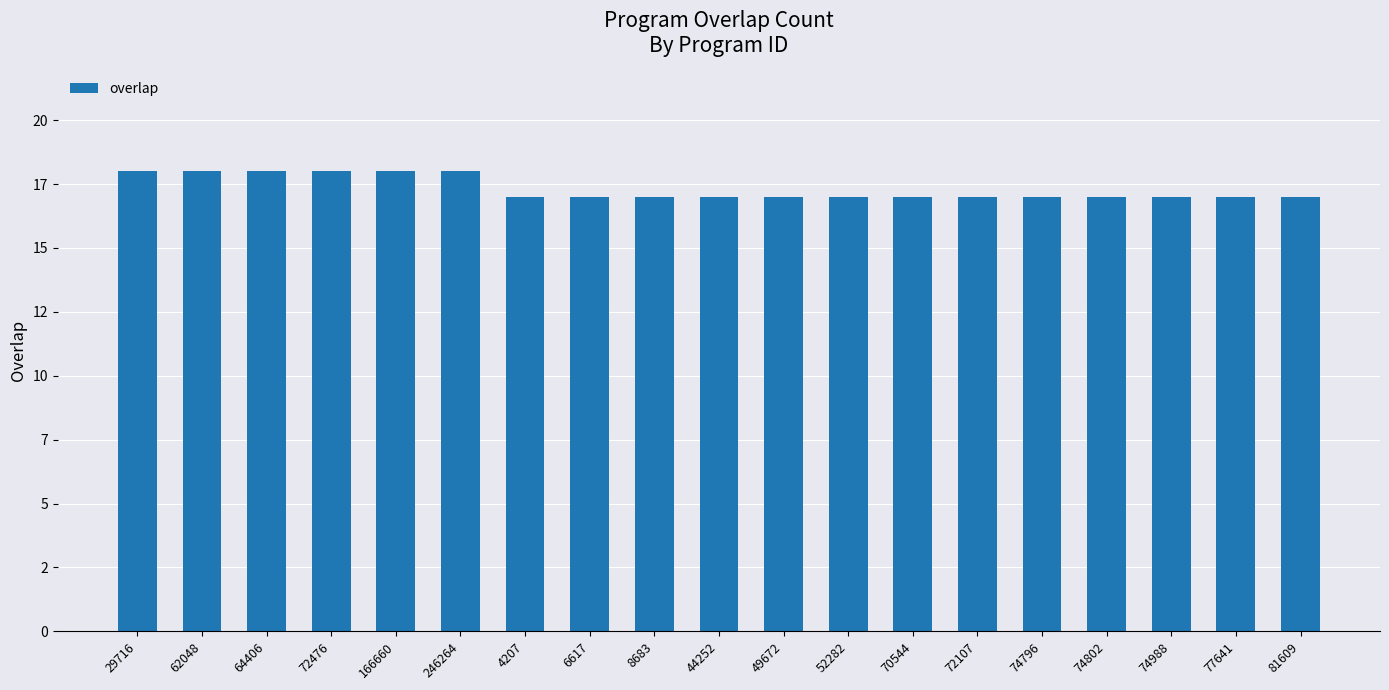

What is the ratio of the value at 4207 to the value at 70544?

1.0